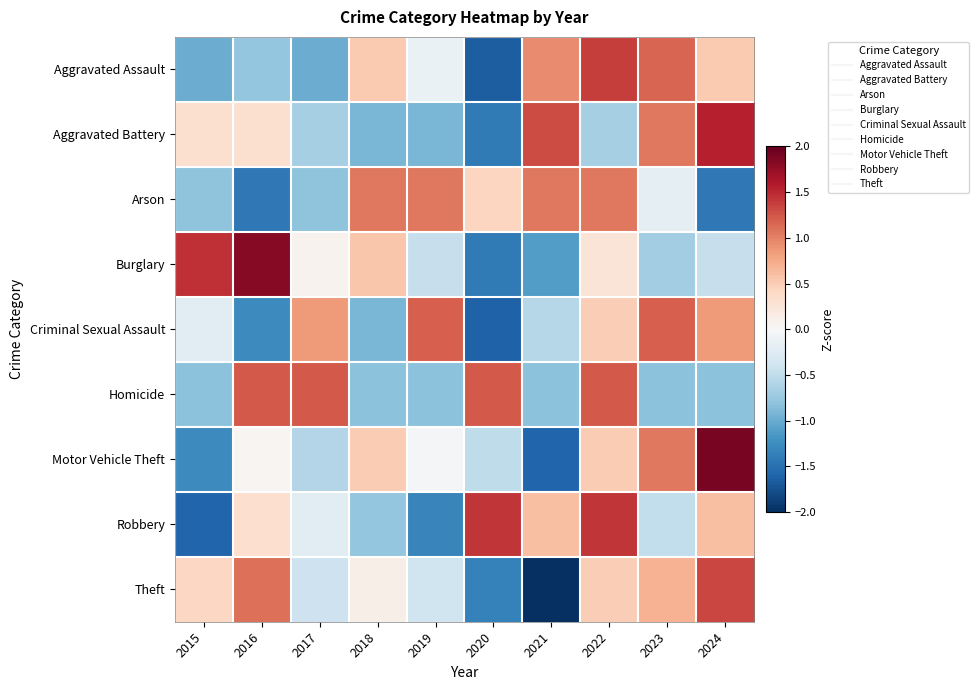

Count the number of categories in the chart.

10